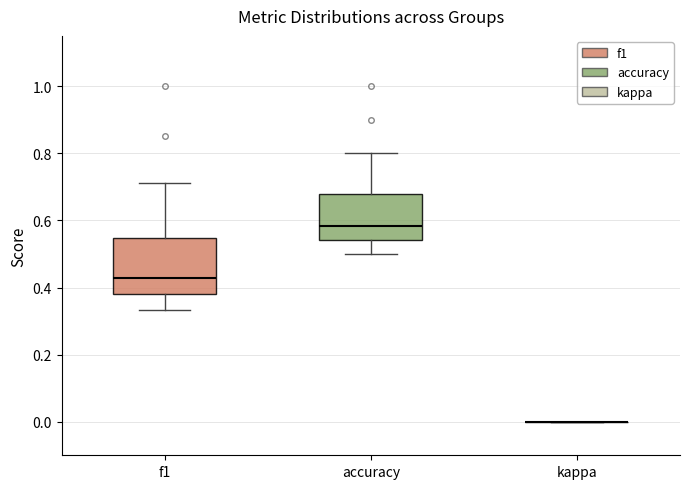

Reading left to right, read every box against the y-axis: the position of its median line, the range the box covers, and the ends of its whiskers. The values are not printed on the chart, so give them approximately, as read against the axis.

f1: median 0.42, box 0.38 to 0.54, whiskers 0.34 to 0.72
accuracy: median 0.58, box 0.54 to 0.68, whiskers 0.50 to 0.80
kappa: box collapsed to a line at 0.00, whiskers 0.00 to 0.00